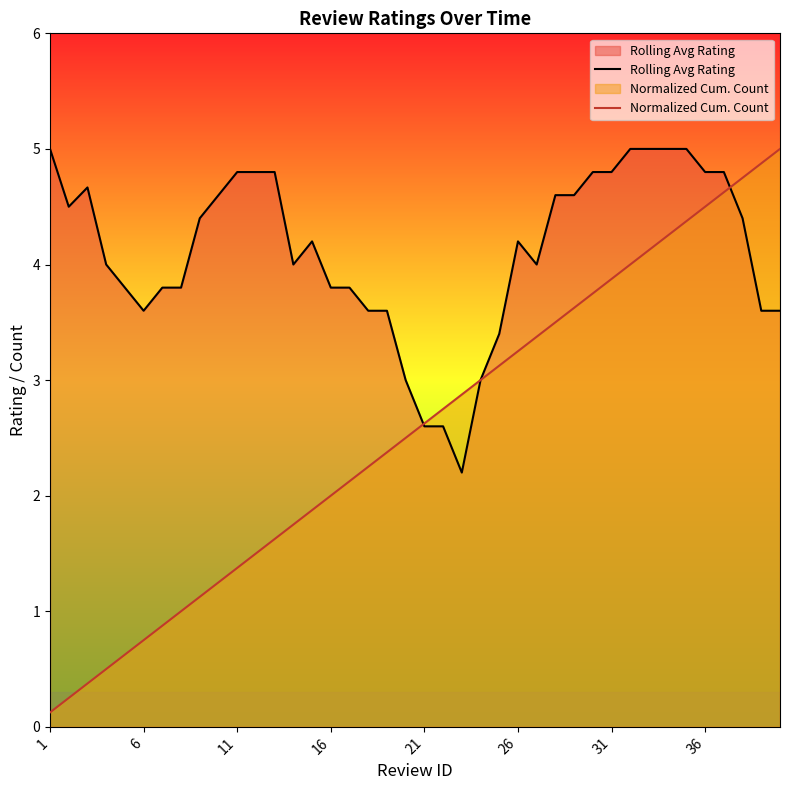

Reading left to right, extract all data points from this chart.

Rolling Avg Rating: 5.0	4.5	4.7	4.0	3.8	3.6	3.8	3.8	4.4	4.6	4.8	4.8	4.8	4.0	4.2	3.8	3.8	3.6	3.6	3.0	2.6	2.6	2.2	3.0	3.4	4.2	4.0	4.6	4.6	4.8	4.8	5.0	5.0	5.0	5.0	4.8	4.8	4.4	3.6	3.6
Normalized Cum. Count: 0.1	0.2	0.4	0.5	0.6	0.8	0.9	1.0	1.1	1.2	1.4	1.5	1.6	1.8	1.9	2.0	2.1	2.2	2.4	2.5	2.6	2.8	2.9	3.0	3.1	3.2	3.4	3.5	3.6	3.8	3.9	4.0	4.1	4.2	4.4	4.5	4.6	4.8	4.9	5.0